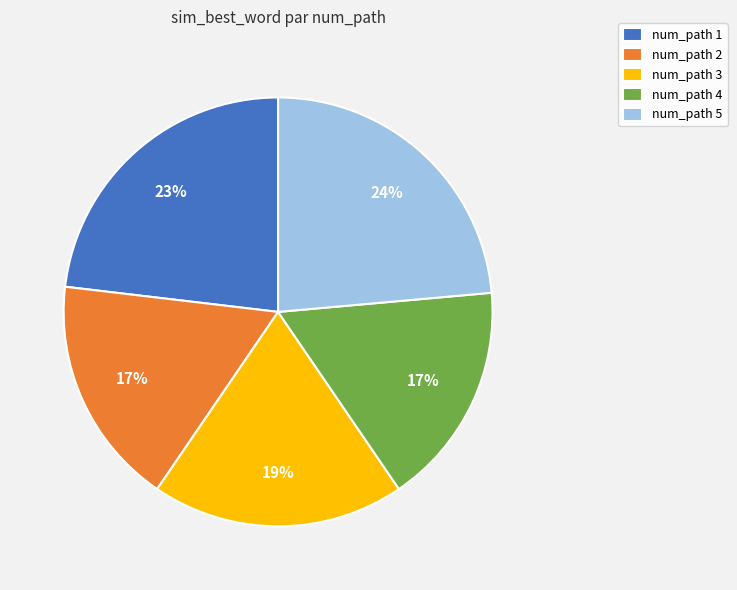

Does num_path 4 account for over 50% of the chart?

No